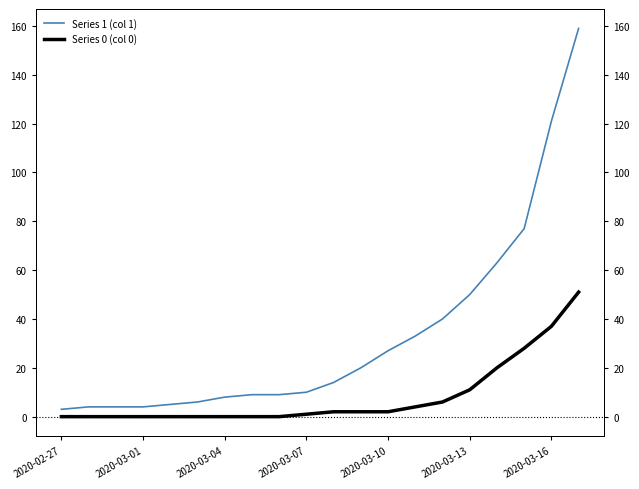

True or false: Series 0 (col 0) and Series 1 (col 1) intersect in this chart.

False